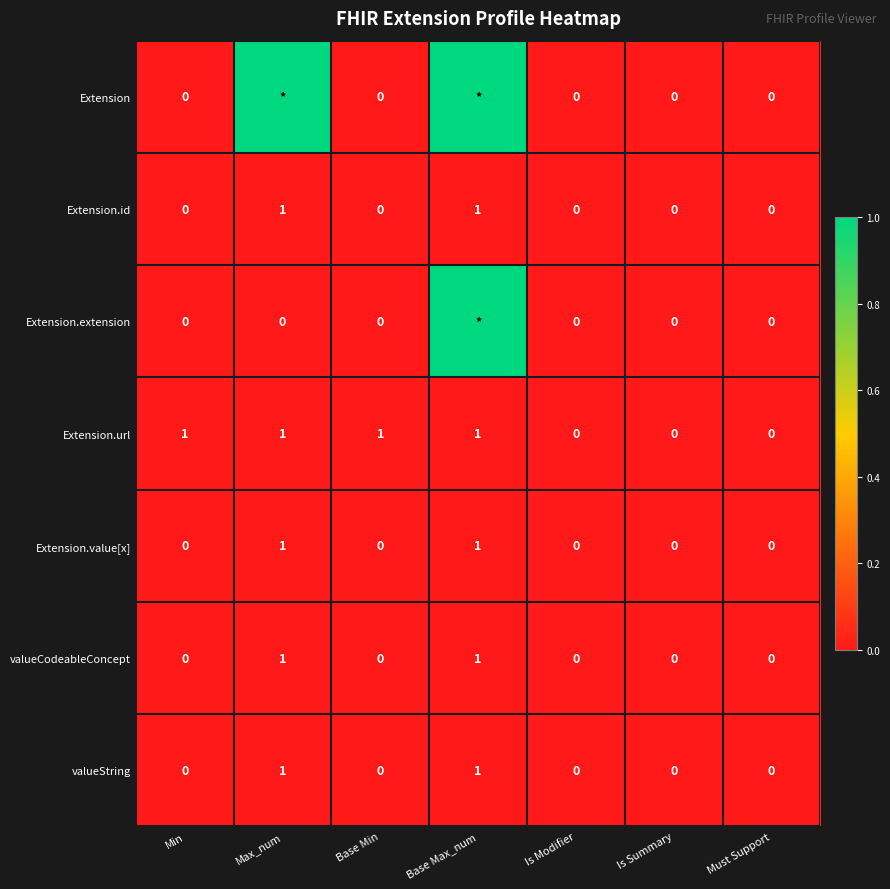

Between Base Min and Is Modifier, which series saw the biggest shift?

Extension.url